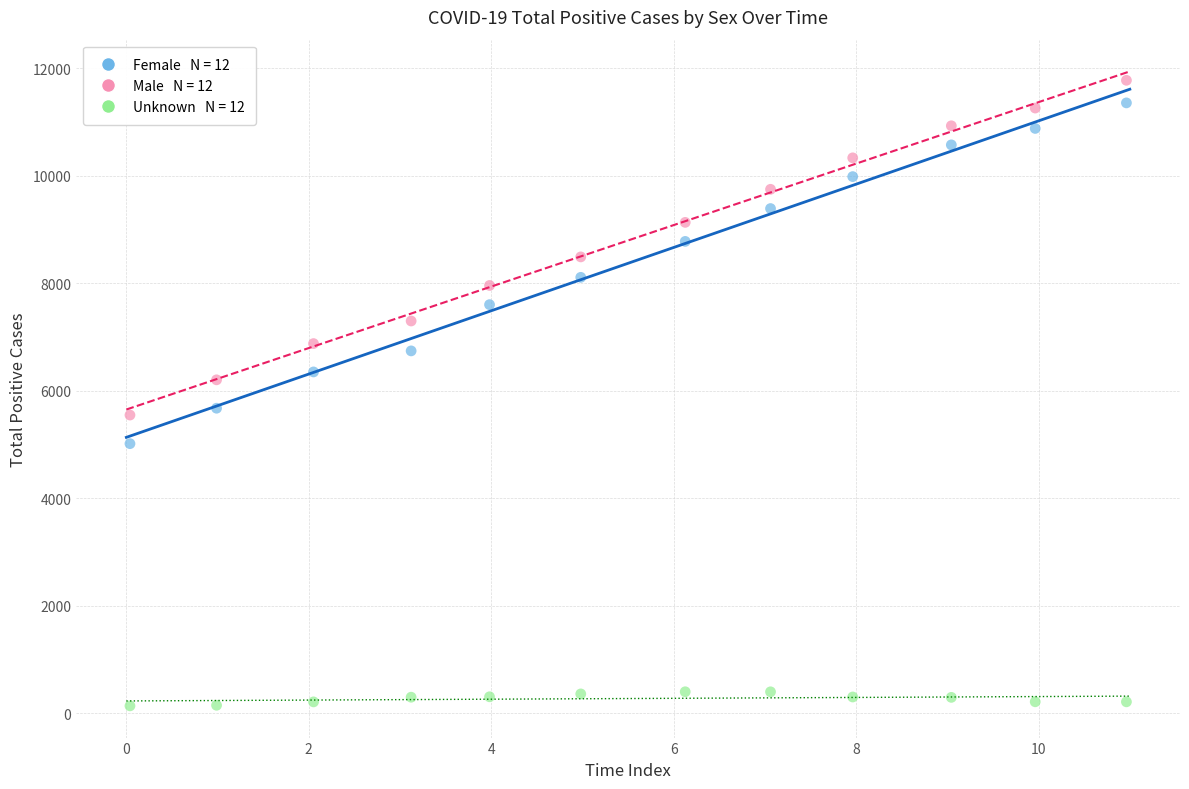

Across all data points, what is the range of Y values (max minus min)?

11633